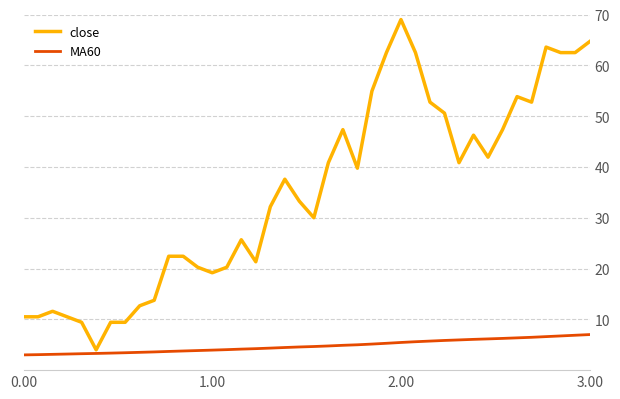

What is the minimum value for close?

4.0